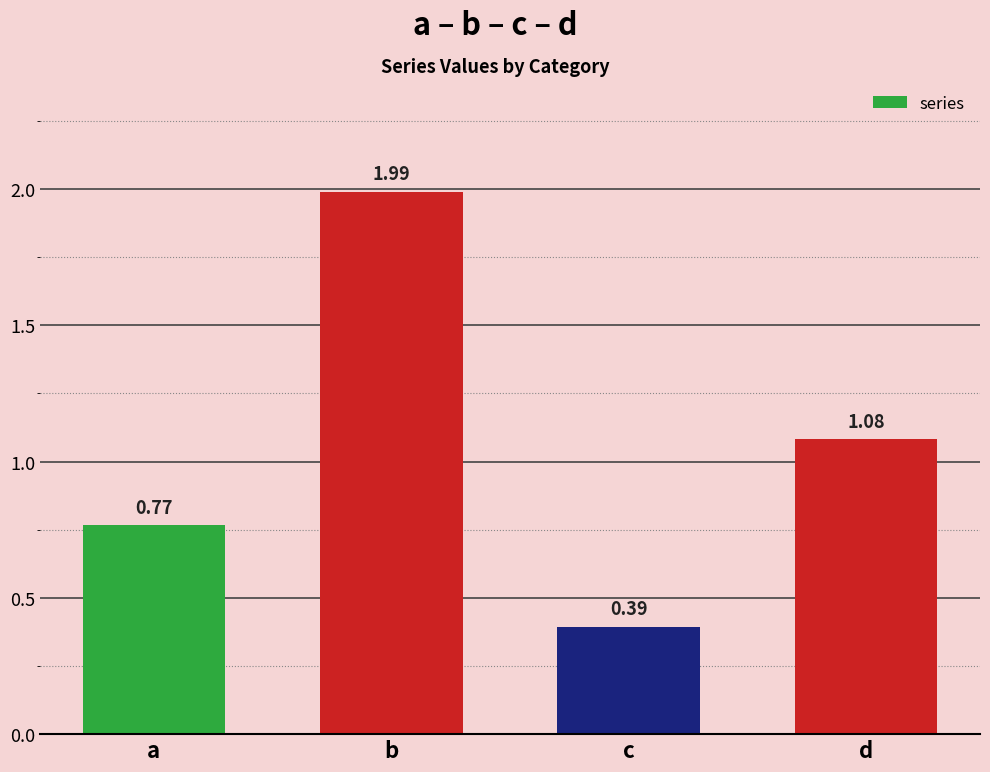

Rank the categories by value from highest to lowest.

b, d, a, c